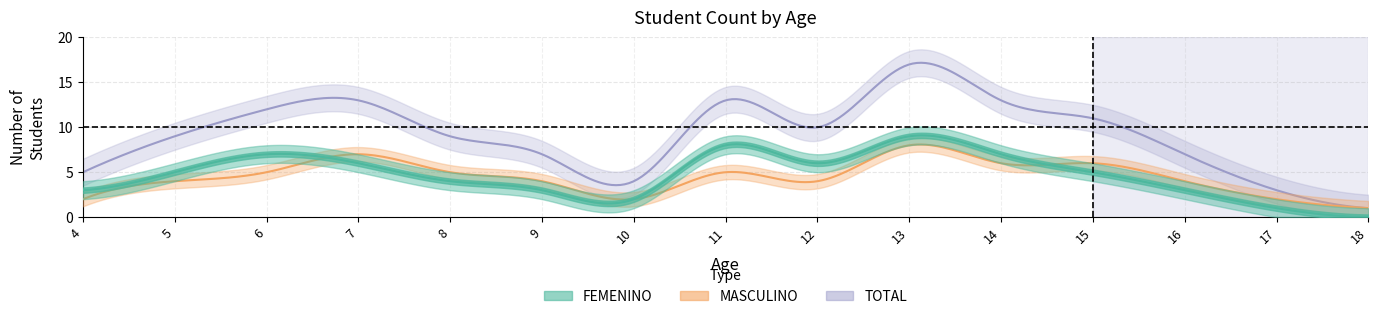

Where do MASCULINO and FEMENINO first cross each other?

6 and 7